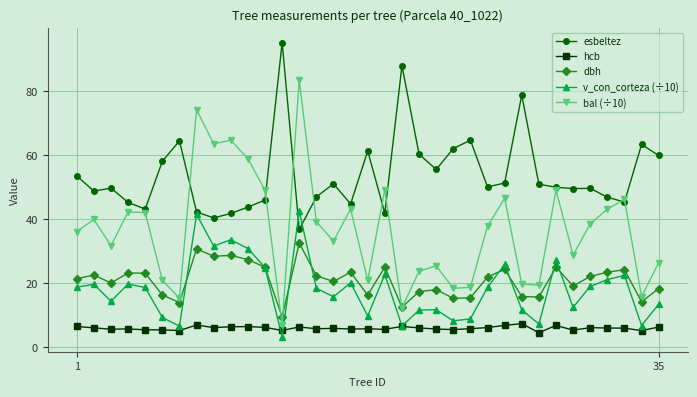

True or false: bal (÷10) and v_con_corteza (÷10) intersect in this chart.

False